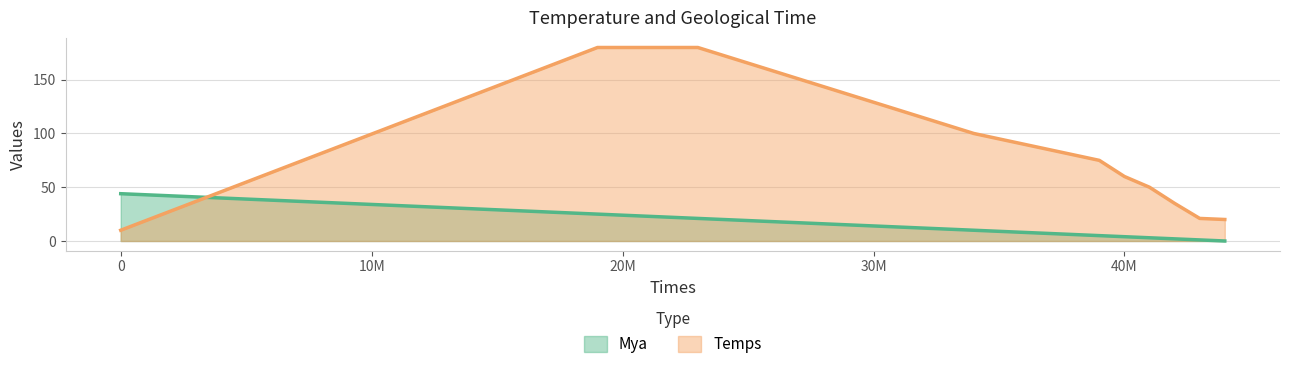

Which series ends up on top after the final intersection of Mya and Temps?

Temps